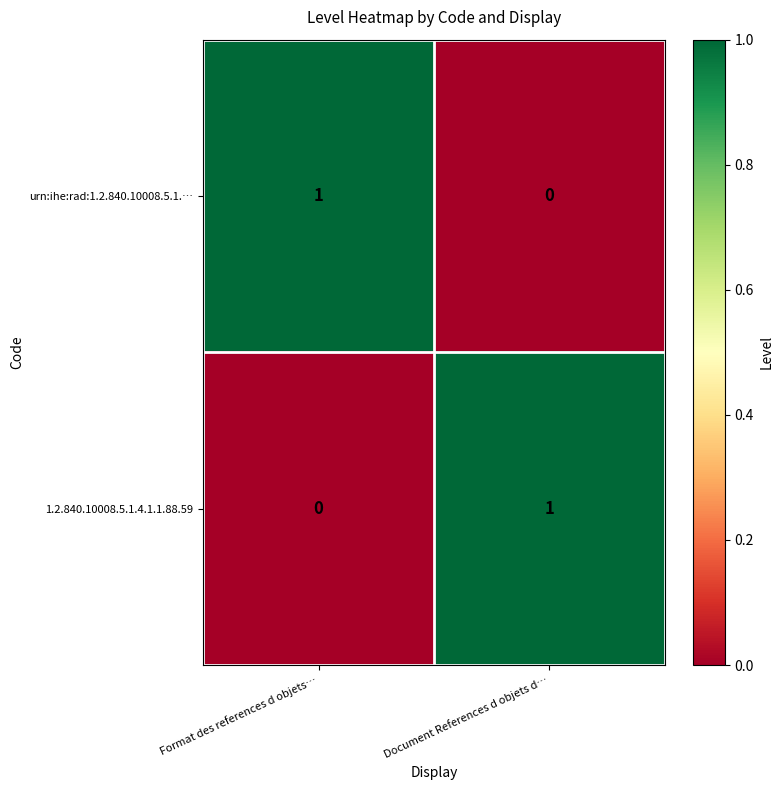

Is it true that 1.2.840.10008.5.1.4.1.1.88.59 equals 1 at Document References d objets d…?

True